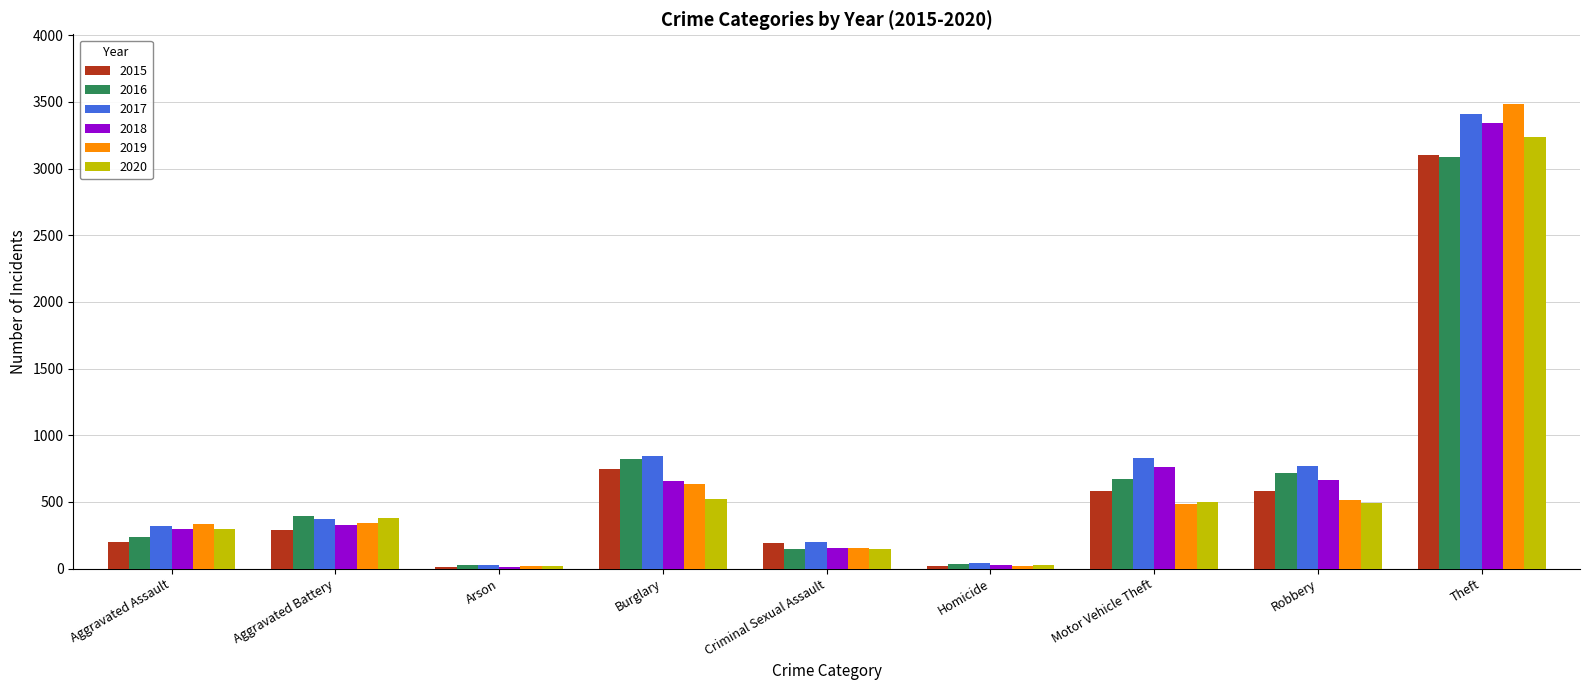

What is the sum of the 2017 values at Theft and Burglary?

4256